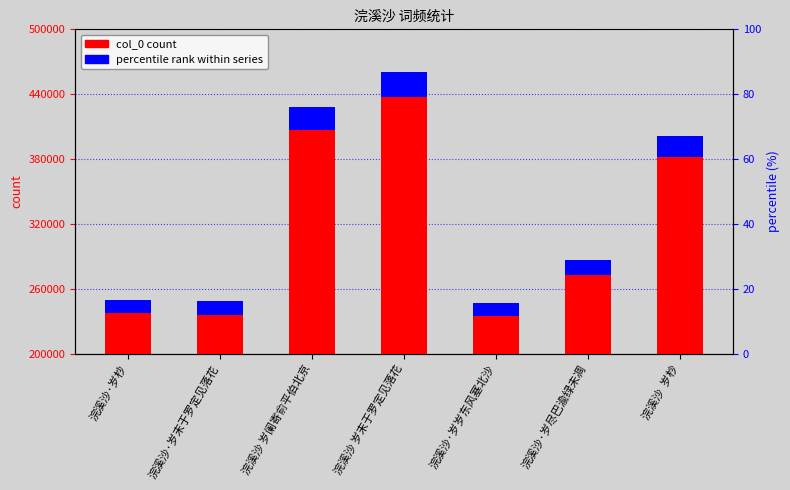

Rank the categories by col_0 count value from lowest to highest.

浣溪沙·岁岁东风塞北沙, 浣溪沙·岁末于罗定见落花, 浣溪沙·岁杪, 浣溪沙·岁尽巴渝绿未凋, 浣溪沙  岁杪, 浣溪沙 岁阑寄俞平伯北京, 浣溪沙 岁末于罗定见落花